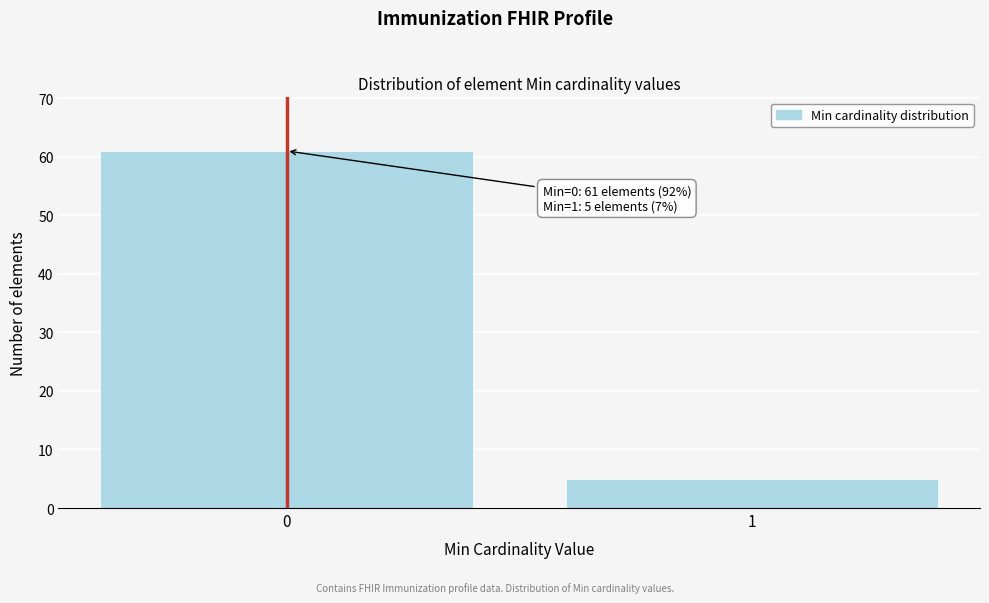

Reading left to right, what are all the values shown in this chart?

61	5